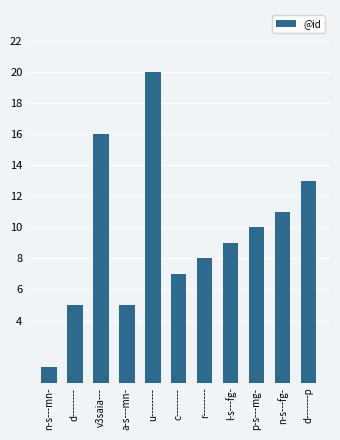

What is the average value?

10